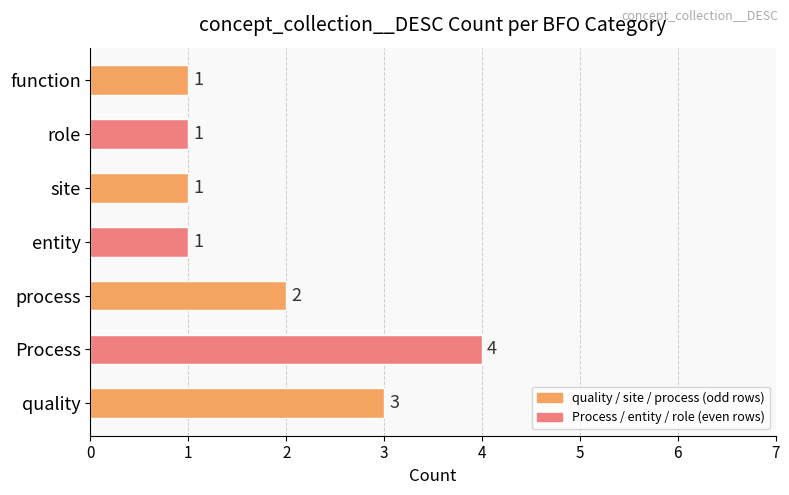

What is the difference between the maximum and minimum values?

3